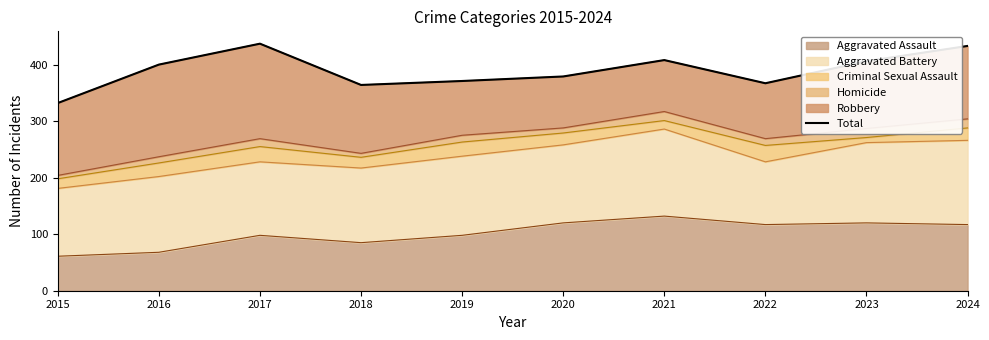

How many lines are shown in the chart?

1